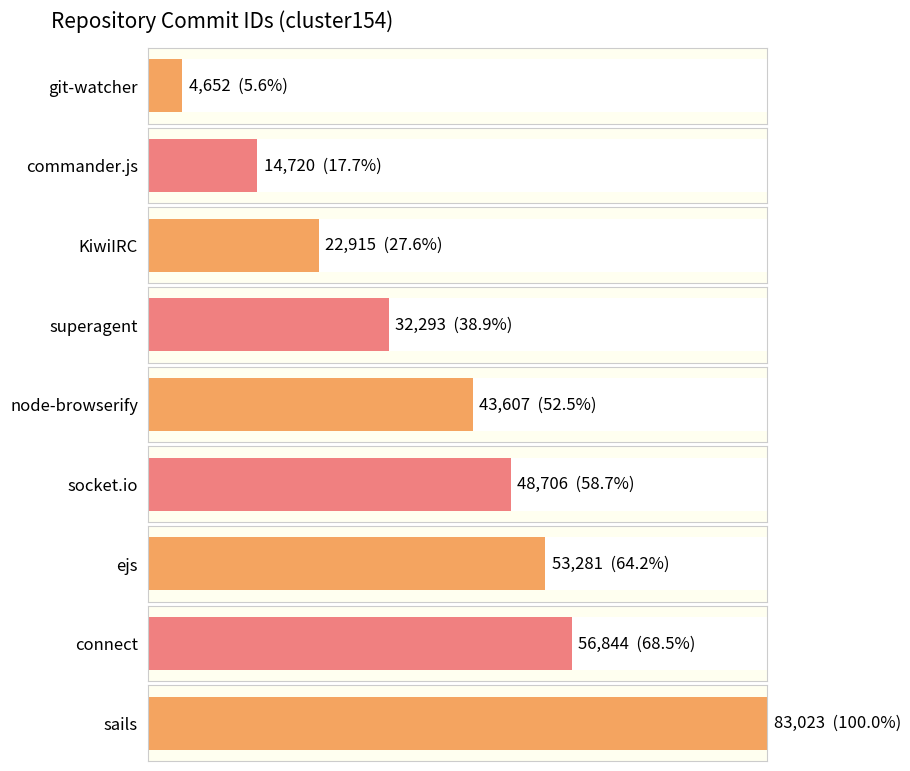

What is the value of the 8th bar from the left?

56844